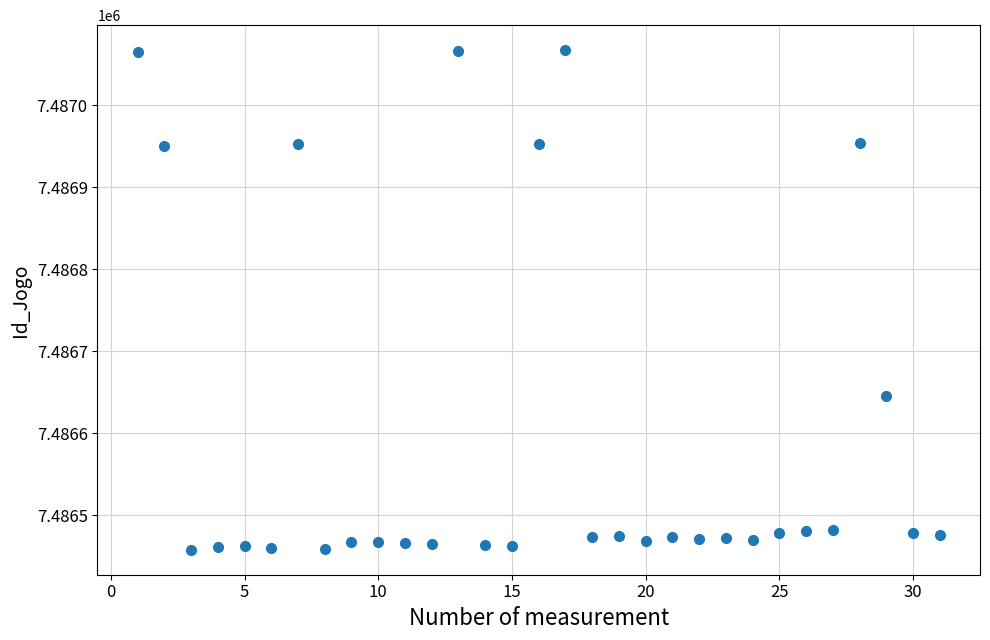

What Y value in the scatter plot is closest to 7486762?

7486645